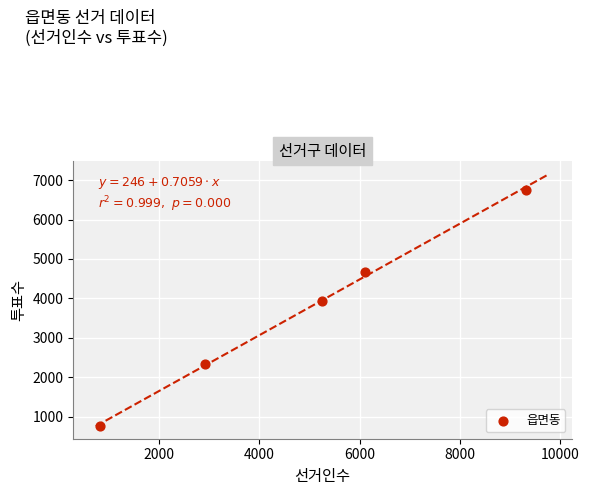

What Y value in the scatter plot is closest to 3762?

3944